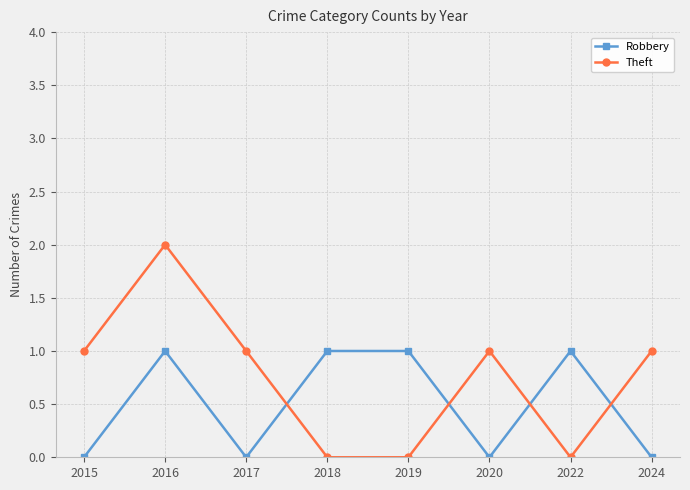

Rank the series by their average value, from lowest to highest.

Robbery, Theft